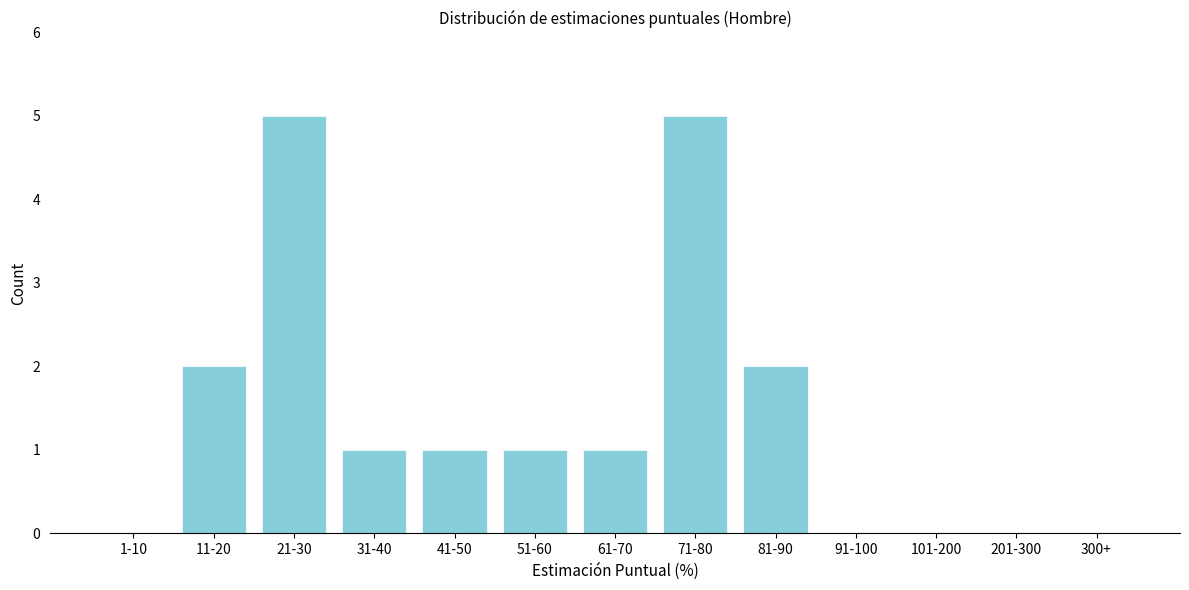

Reading left to right, transcribe all the data shown in this chart.

1-10=0	11-20=2	21-30=5	31-40=1	41-50=1	51-60=1	61-70=1	71-80=5	81-90=2	91-100=0	101-200=0	201-300=0	300+=0